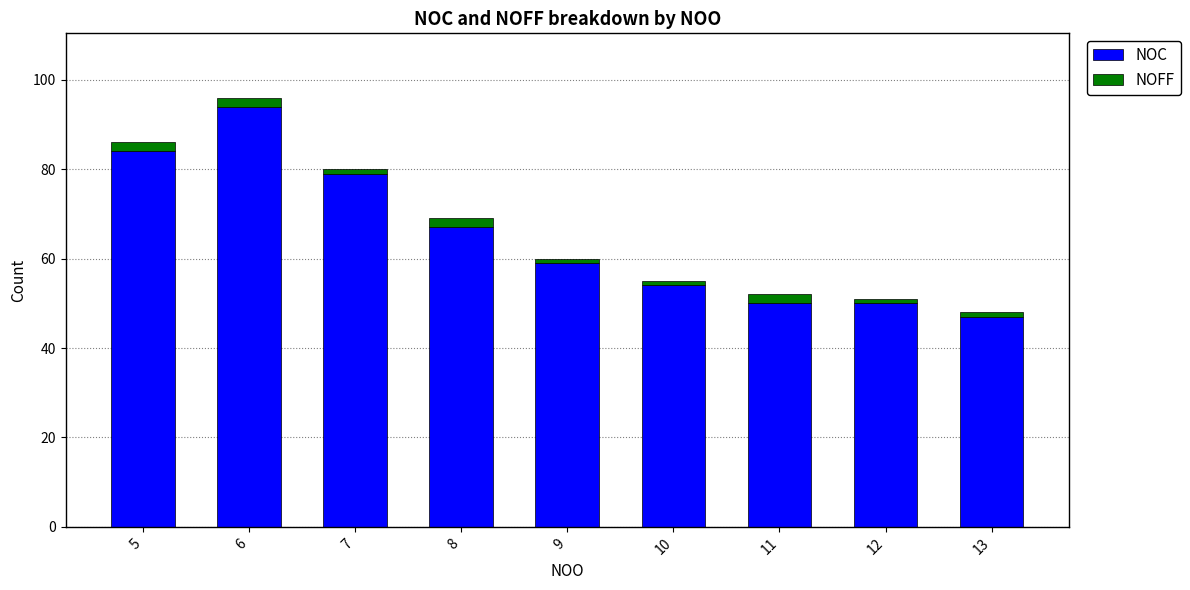

How many categories are shown in the chart?

9